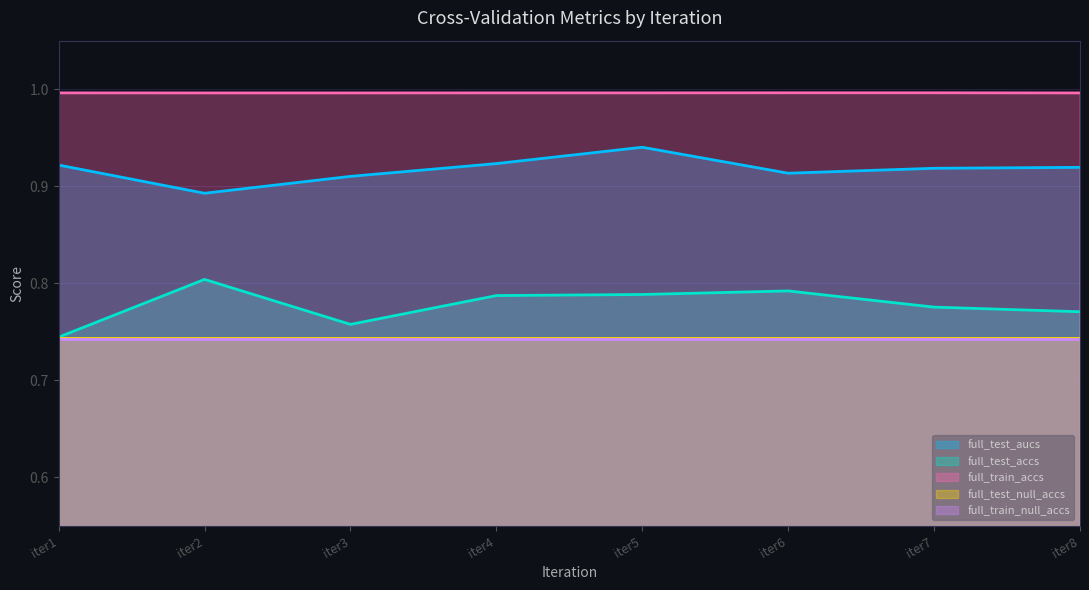

What is the highest value of the full_test_aucs series?

0.9